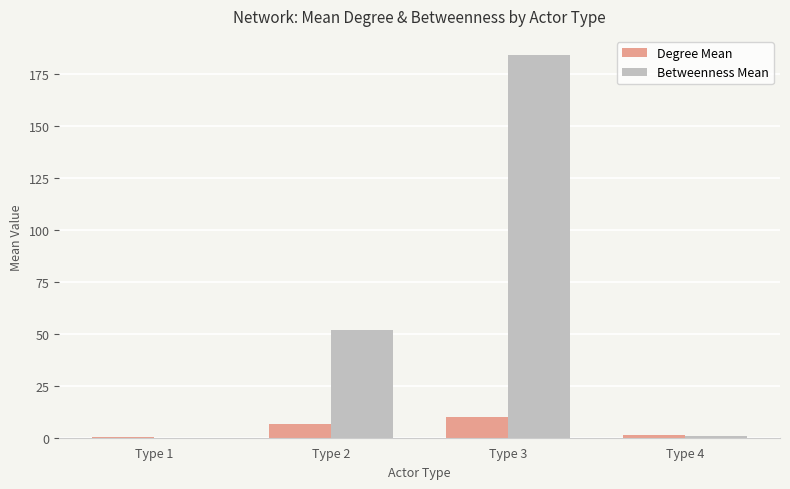

What is the maximum value shown in the chart?

183.9